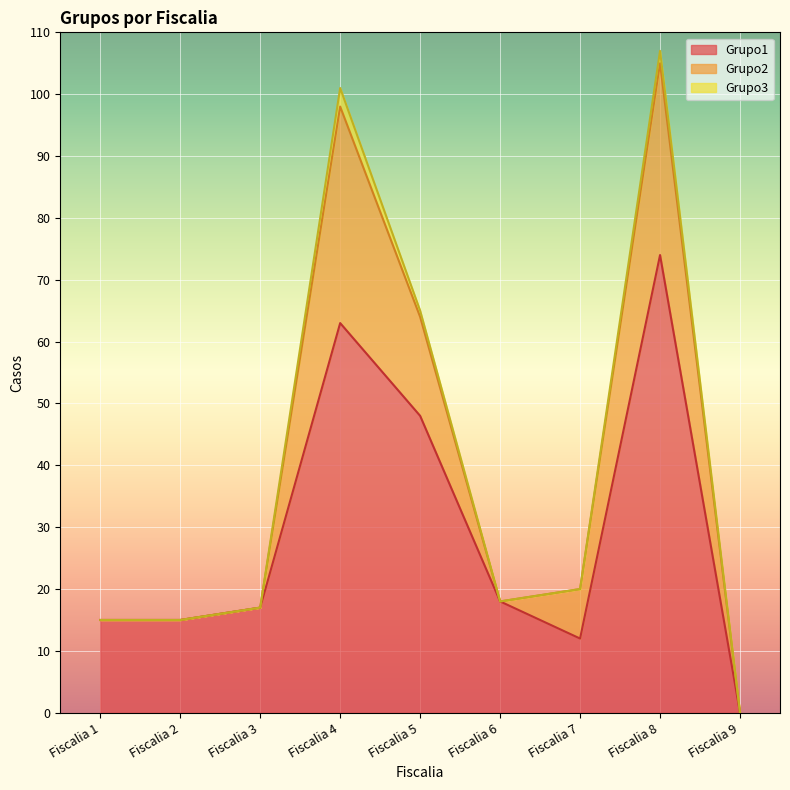

Reading left to right, extract all data points from this chart.

Grupo1: 15	15	17	63	48	18	12	74	0
Grupo2: 0	0	0	35	16	0	8	31	0
Grupo3: 0	0	0	3	1	0	0	2	0